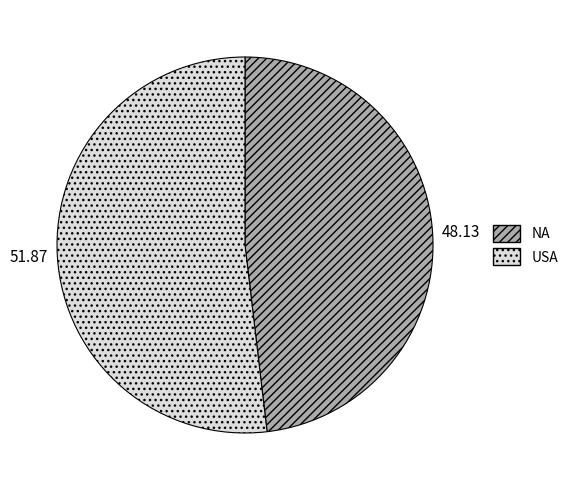

True or false: USA accounts for 64% of the total.

False